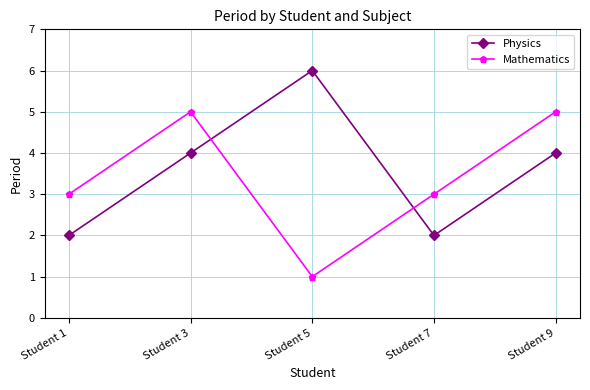

How many data points does each series have?

5